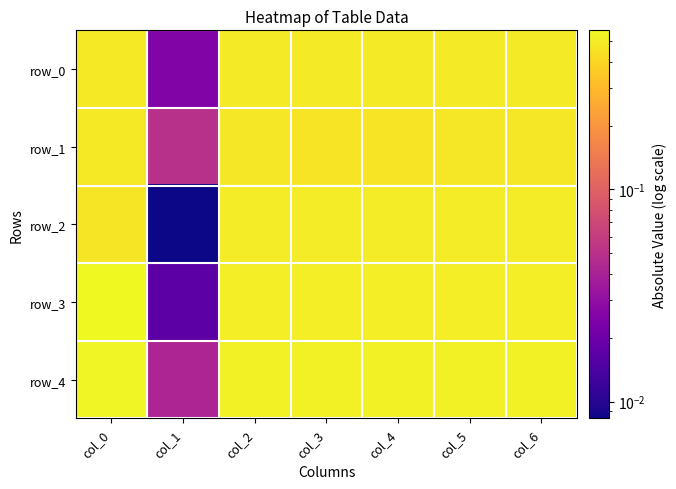

At how many categories does at least one series exceed 0?

7